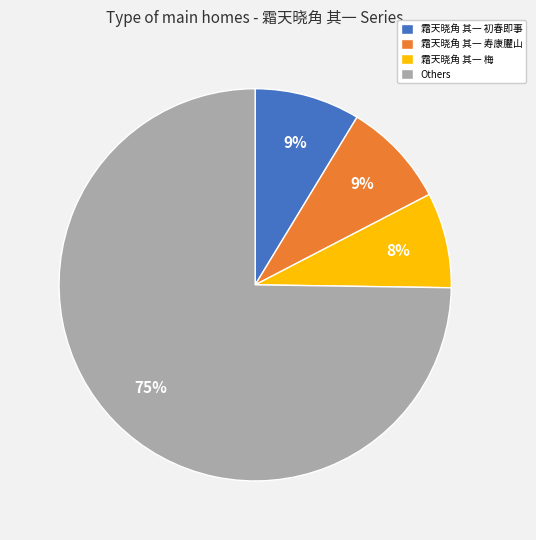

Combined, do Others and 霜天晓角 其一 寿康臞山 account for over 50%?

Yes